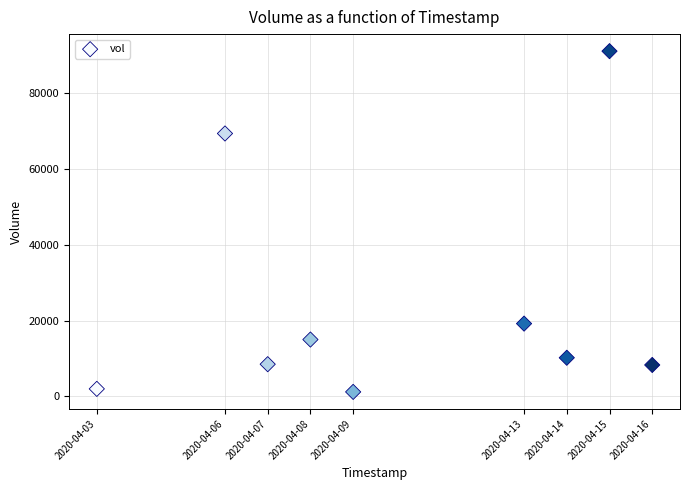

What is the average Y value?

24967